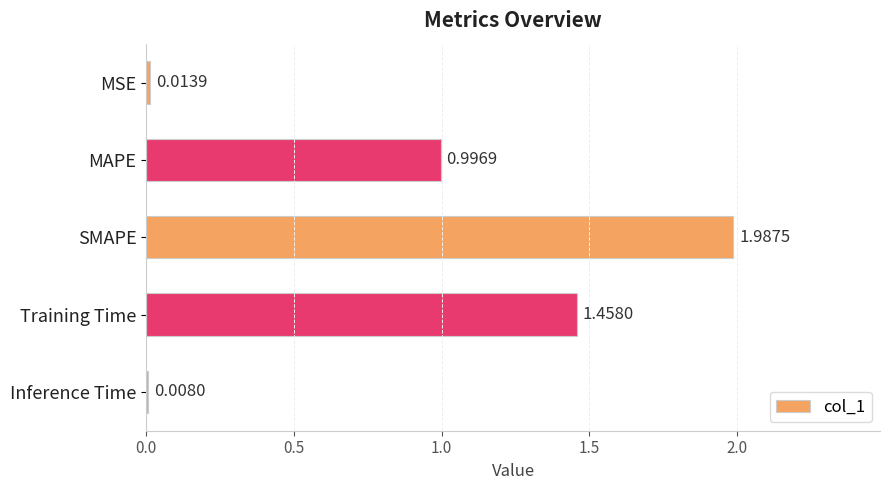

What is the label of the 1st bar from the top?

MSE